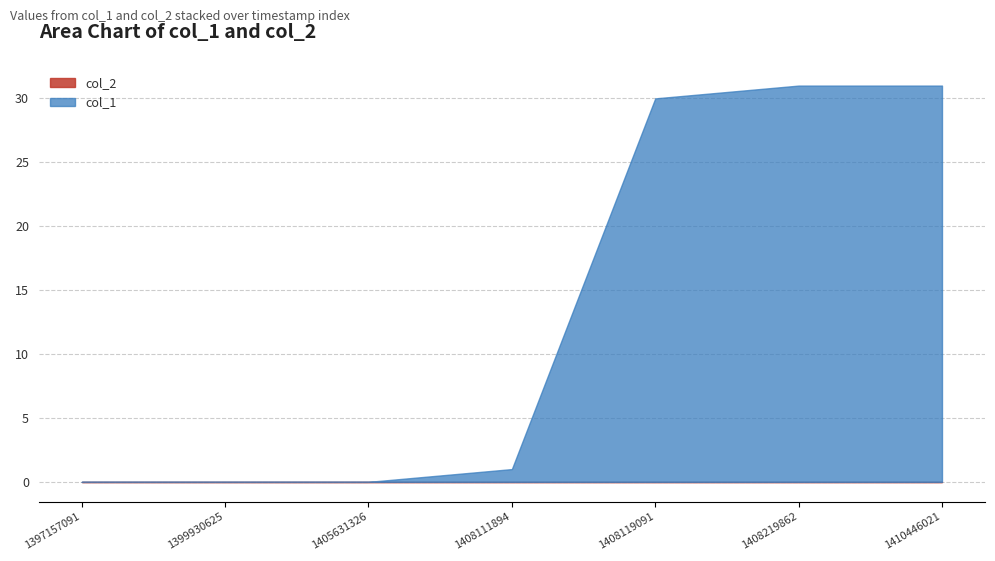

The value of col_2 at 1399930625 is 0. True or false?

True